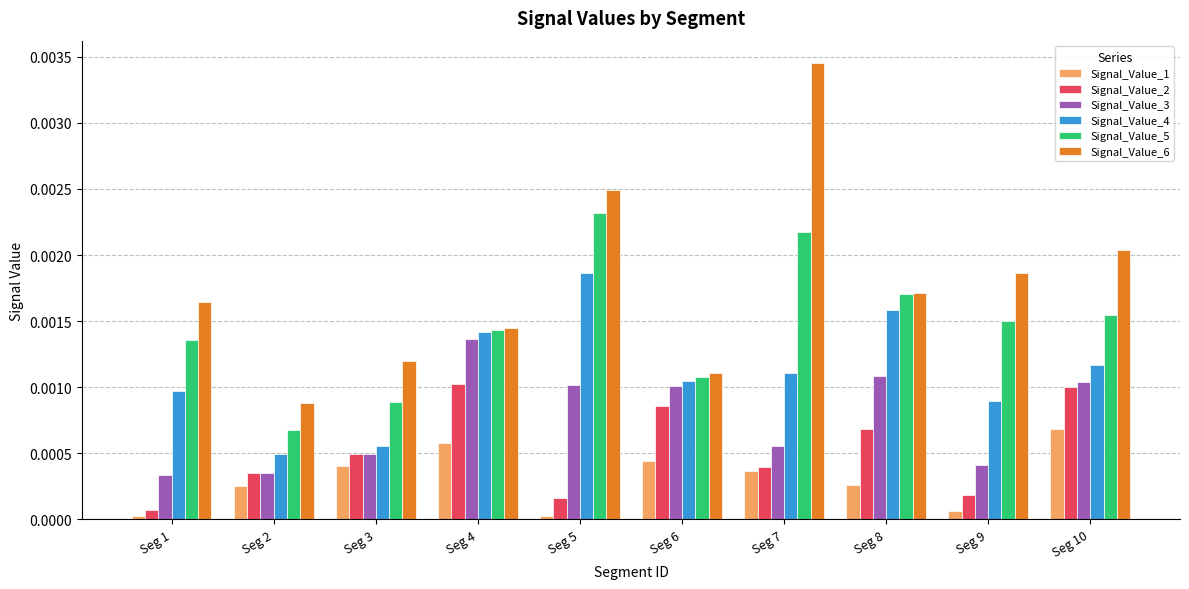

Which category has the highest value in the Signal_Value_6 series?

Seg 7